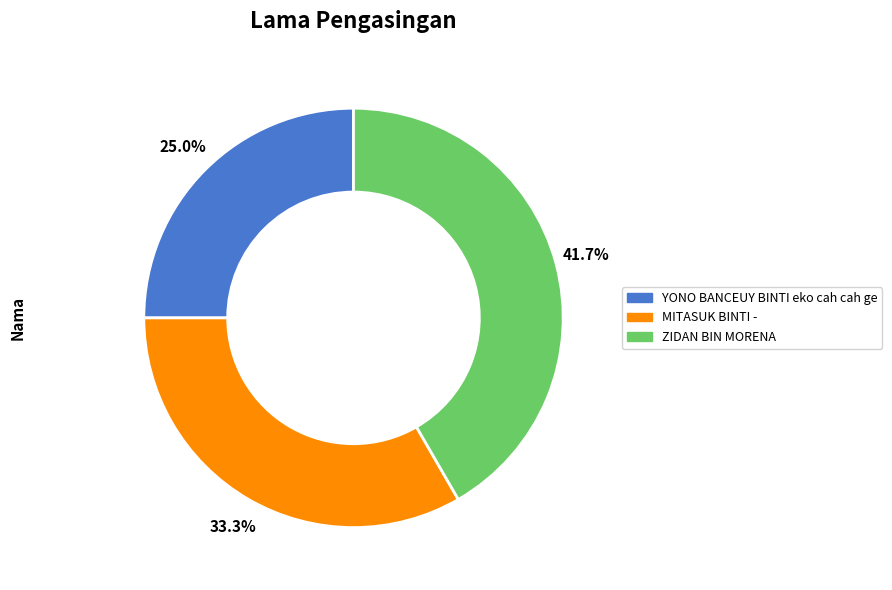

Rank the categories by value from lowest to highest.

YONO BANCEUY BINTI eko cah cah ge, MITASUK BINTI -, ZIDAN BIN MORENA